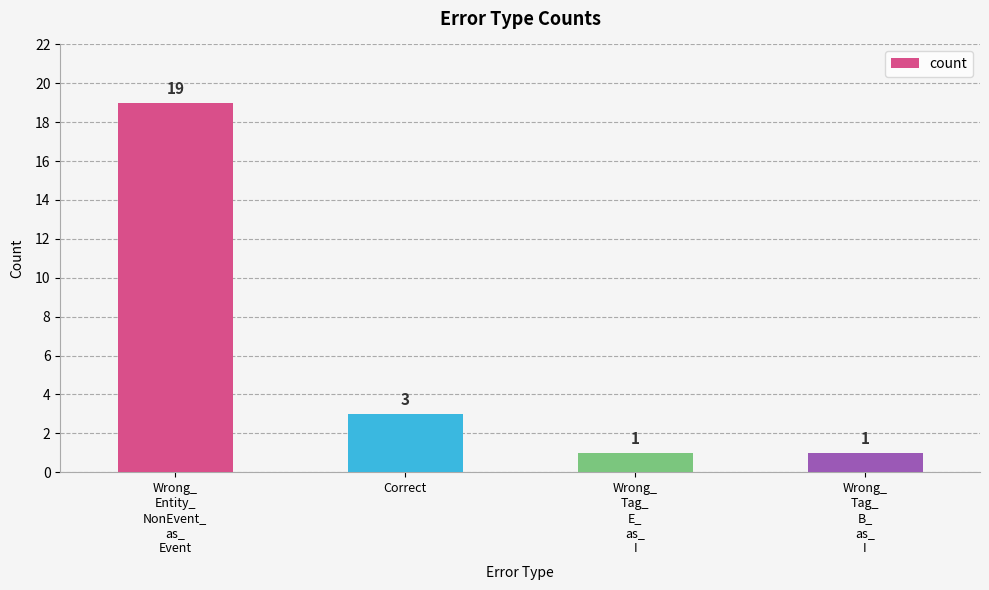

Reading left to right, list all the values displayed in this chart.

19	3	1	1